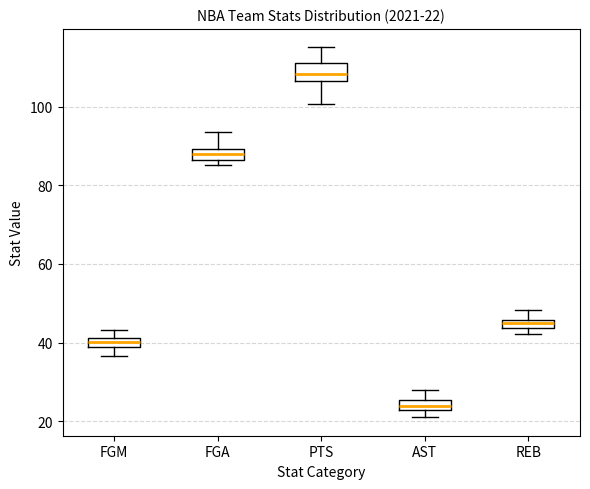

Which box's median line is the highest?

PTS